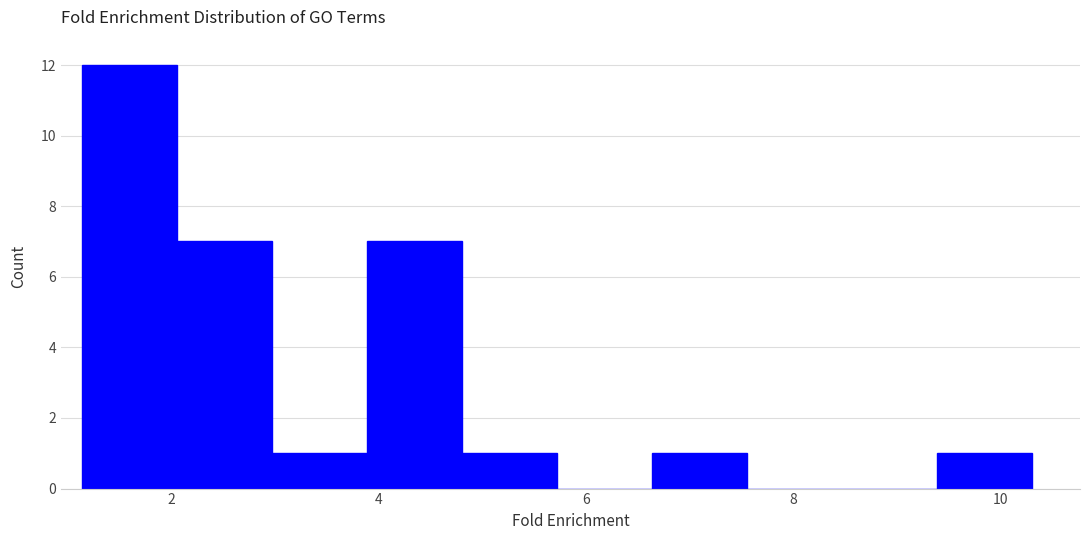

Reading left to right, list every bar in this chart as the range it spans on the x-axis followed by its height. Neither the bar edges nor the heights are printed on the chart, so give them approximately, as read against the axes.

1.2 to 2.0: 12
2.0 to 3.0: 7
3.0 to 3.8: 1
3.8 to 4.8: 7
4.8 to 5.8: 1
5.8 to 6.6: 0
6.6 to 7.6: 1
7.6 to 8.4: 0
8.4 to 9.4: 0
9.4 to 10.4: 1